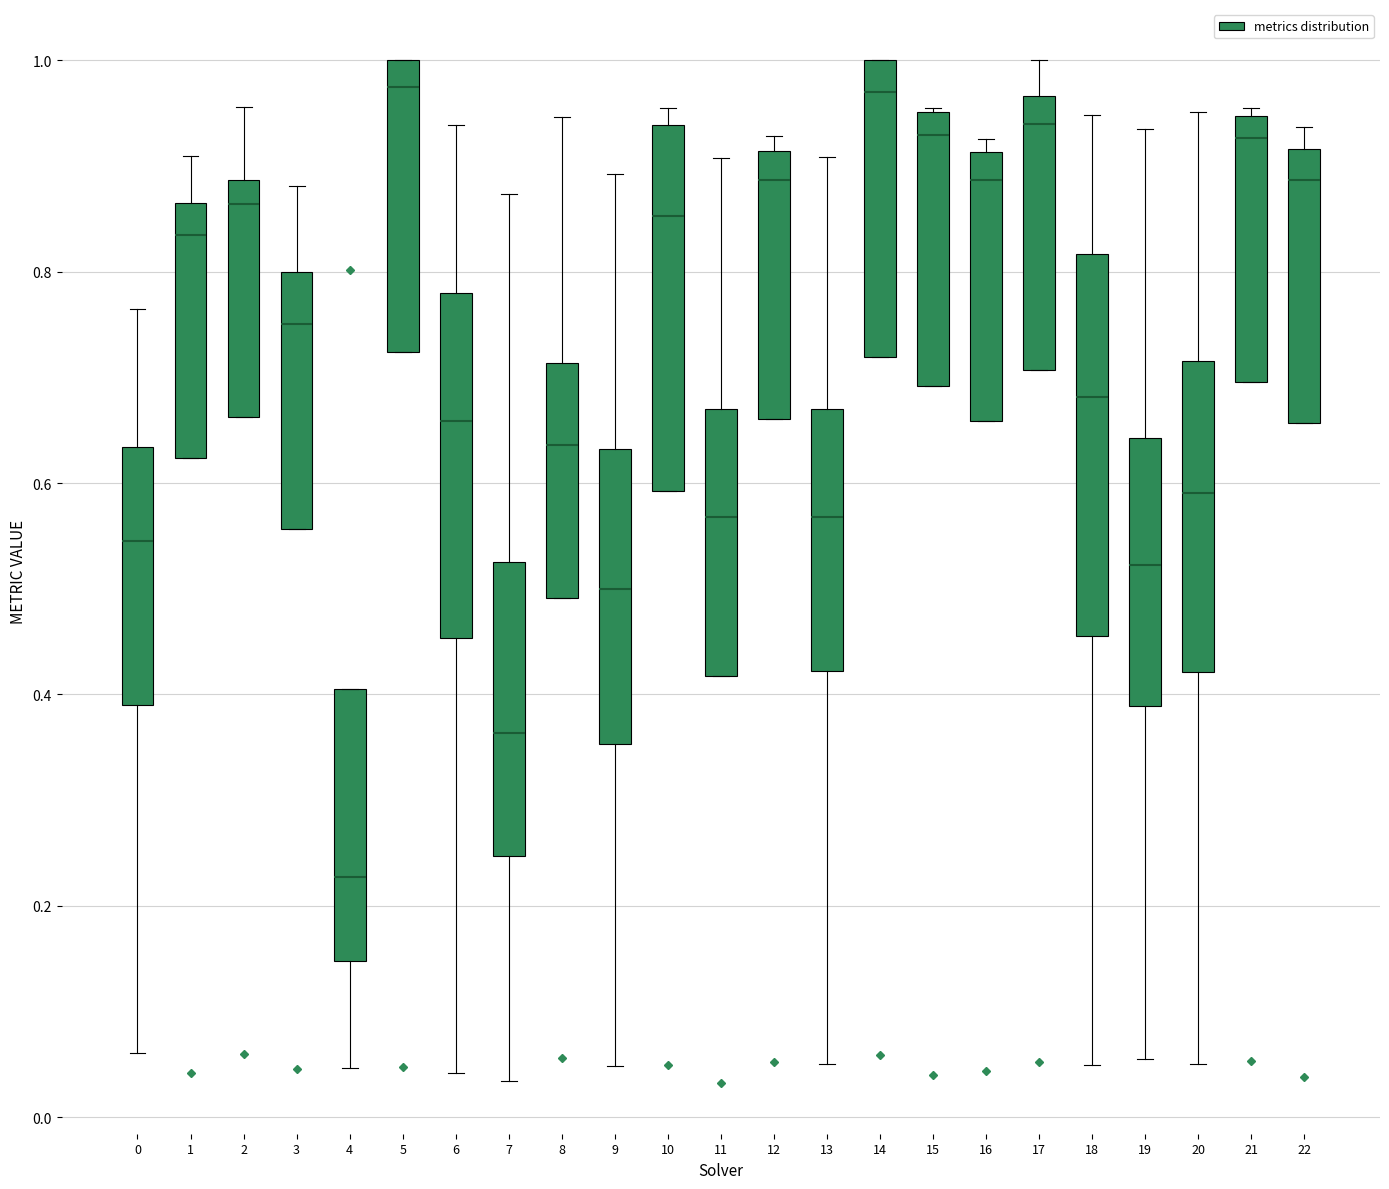

Reading left to right, read every box against the y-axis: the position of its median line, the range the box covers, and the ends of its whiskers. The values are not printed on the chart, so give them approximately, as read against the axis.

0: median 0.54, box 0.40 to 0.64, whiskers 0.06 to 0.76
1: median 0.84, box 0.62 to 0.86, whiskers 0.62 to 0.90
2: median 0.86, box 0.66 to 0.88, whiskers 0.66 to 0.96
3: median 0.76, box 0.56 to 0.80, whiskers 0.56 to 0.88
4: median 0.22, box 0.14 to 0.40, whiskers 0.04 to 0.40
5: median 0.98, box 0.72 to 1.00, whiskers 0.72 to 1.00
6: median 0.66, box 0.46 to 0.78, whiskers 0.04 to 0.94
7: median 0.36, box 0.24 to 0.52, whiskers 0.04 to 0.88
8: median 0.64, box 0.50 to 0.72, whiskers 0.50 to 0.94
9: median 0.50, box 0.36 to 0.64, whiskers 0.04 to 0.90
10: median 0.86, box 0.60 to 0.94, whiskers 0.60 to 0.96
11: median 0.56, box 0.42 to 0.66, whiskers 0.42 to 0.90
12: median 0.88, box 0.66 to 0.92, whiskers 0.66 to 0.92 (just above the box's upper edge)
13: median 0.56, box 0.42 to 0.68, whiskers 0.06 to 0.90
14: median 0.96, box 0.72 to 1.00, whiskers 0.72 to 1.00
15: median 0.92, box 0.70 to 0.96, whiskers 0.70 to 0.96
16: median 0.88, box 0.66 to 0.92, whiskers 0.66 to 0.92 (just above the box's upper edge)
17: median 0.94, box 0.70 to 0.96, whiskers 0.70 to 1.00
18: median 0.68, box 0.46 to 0.82, whiskers 0.04 to 0.94
19: median 0.52, box 0.38 to 0.64, whiskers 0.06 to 0.94
20: median 0.60, box 0.42 to 0.72, whiskers 0.06 to 0.96
21: median 0.92, box 0.70 to 0.94, whiskers 0.70 to 0.96
22: median 0.88, box 0.66 to 0.92, whiskers 0.66 to 0.94